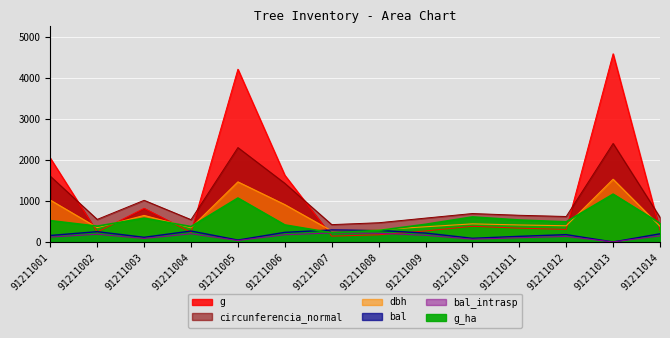

The bal_intrasp series shows 219.0 at 91211007. True or false?

True